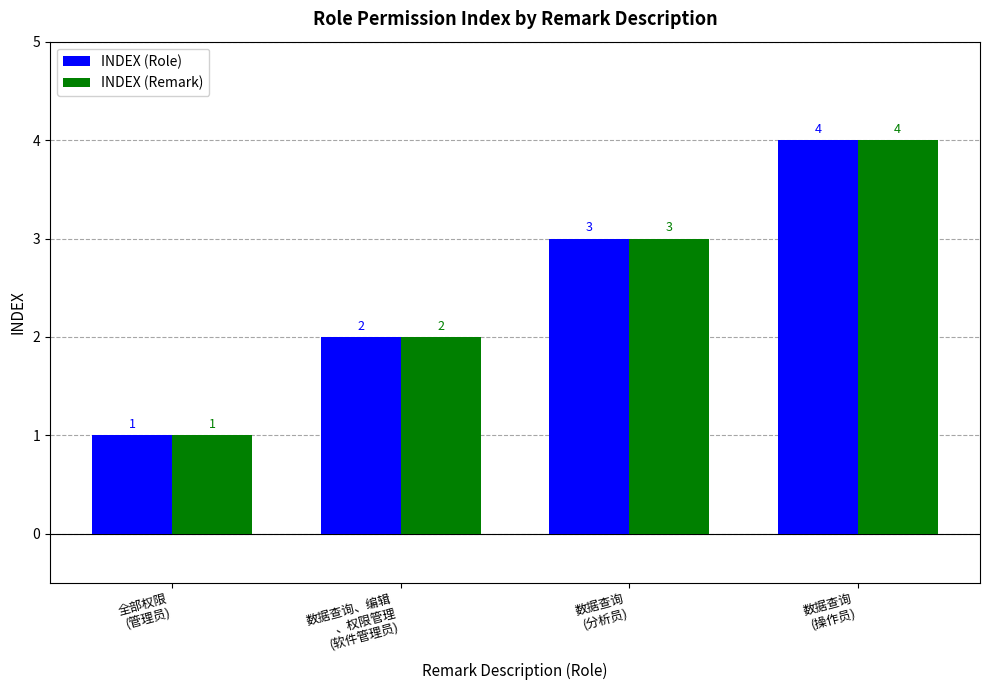

What is the minimum value shown in the chart?

1